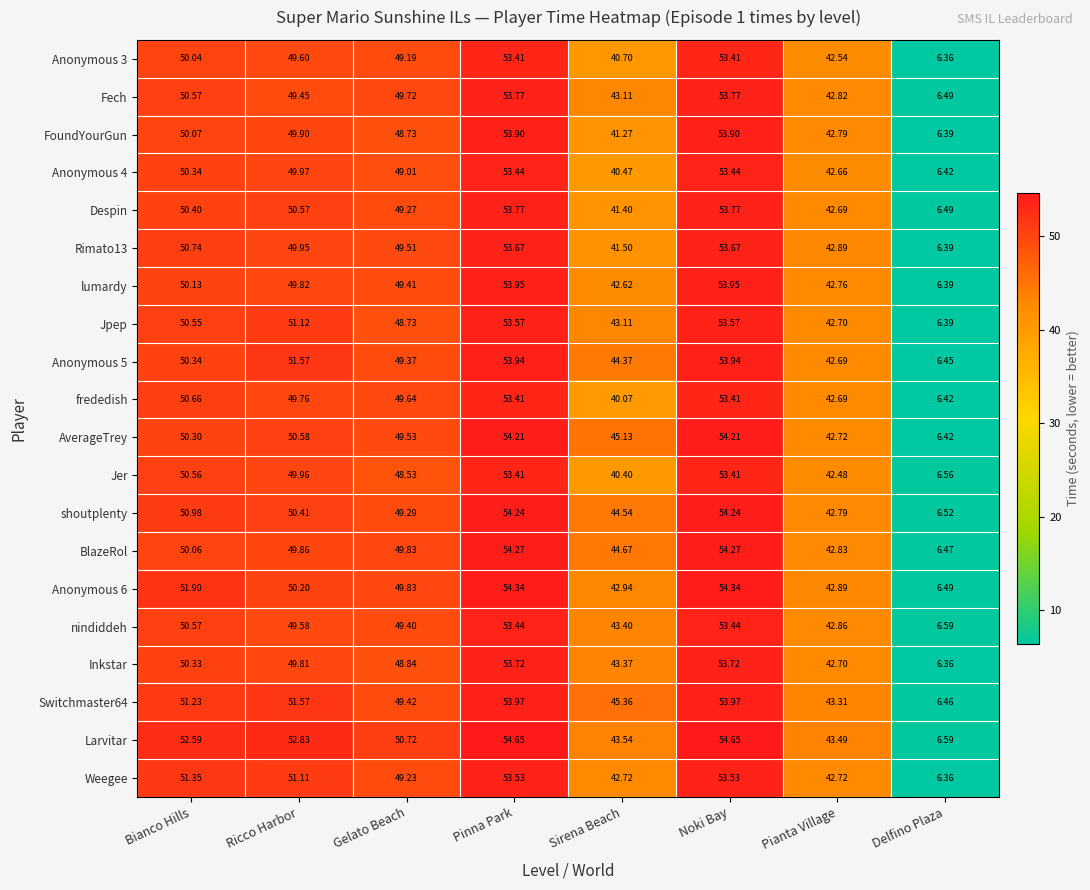

Which series changed the most between Ricco Harbor and Pinna Park?

BlazeRol